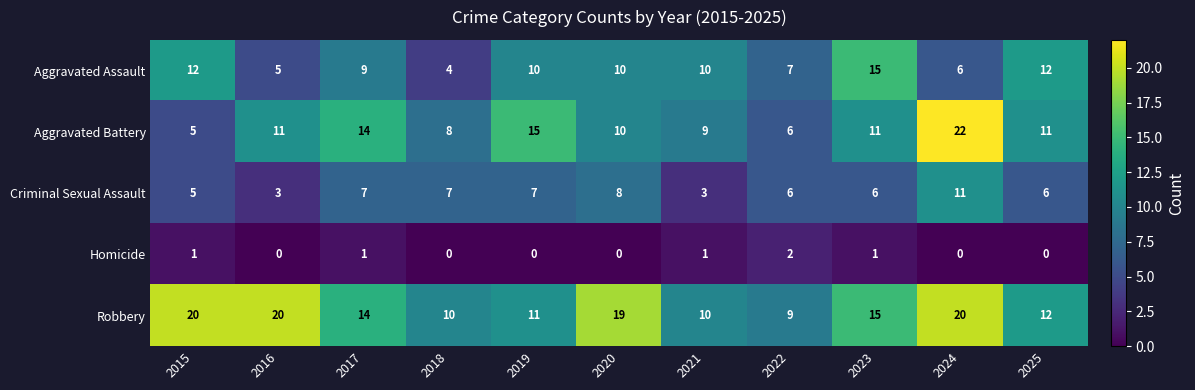

Which label corresponds to the largest value in the chart?

2024